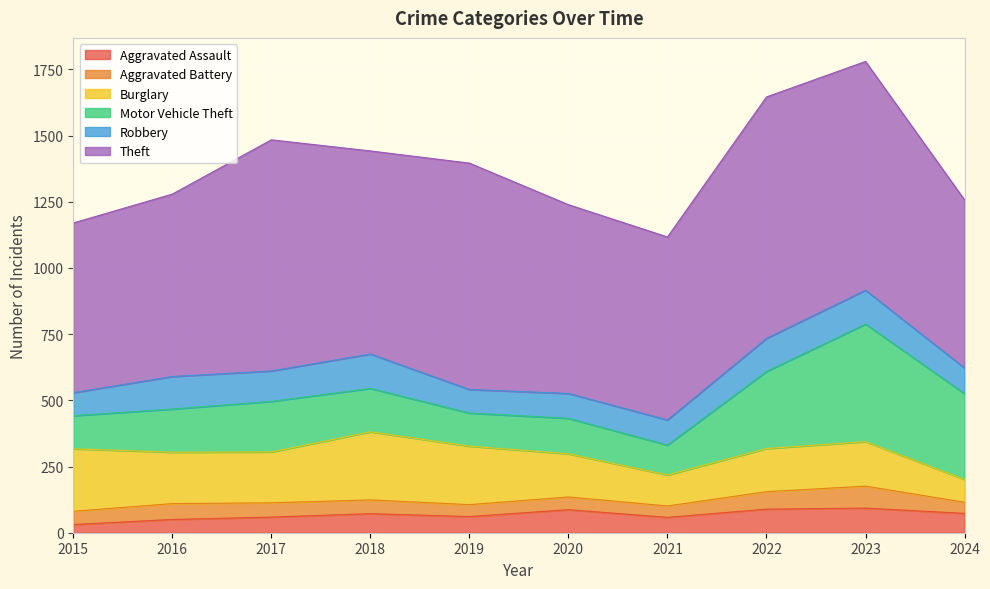

What is the value of the Theft point at the 9th from the left?

864